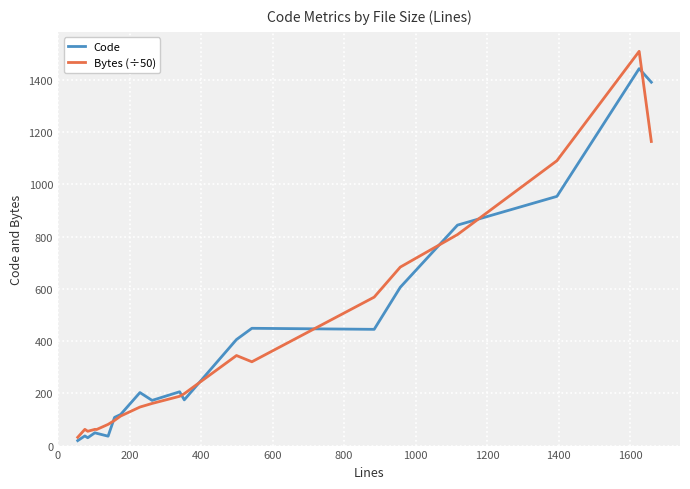

Which series has the largest range (max minus min)?

Bytes (÷50)